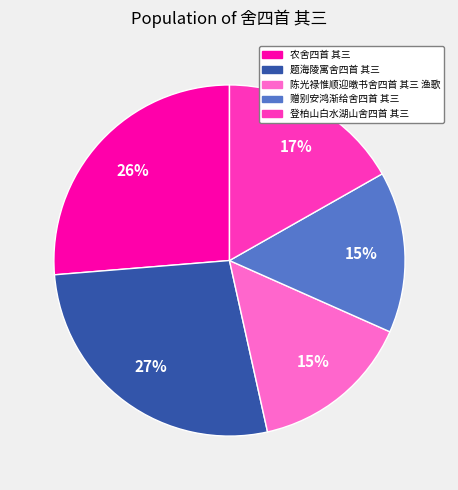

What is the ratio of the value at 题海陵寓舍四首 其三 to the value at 登柏山白水湖山舍四首 其三?

1.6